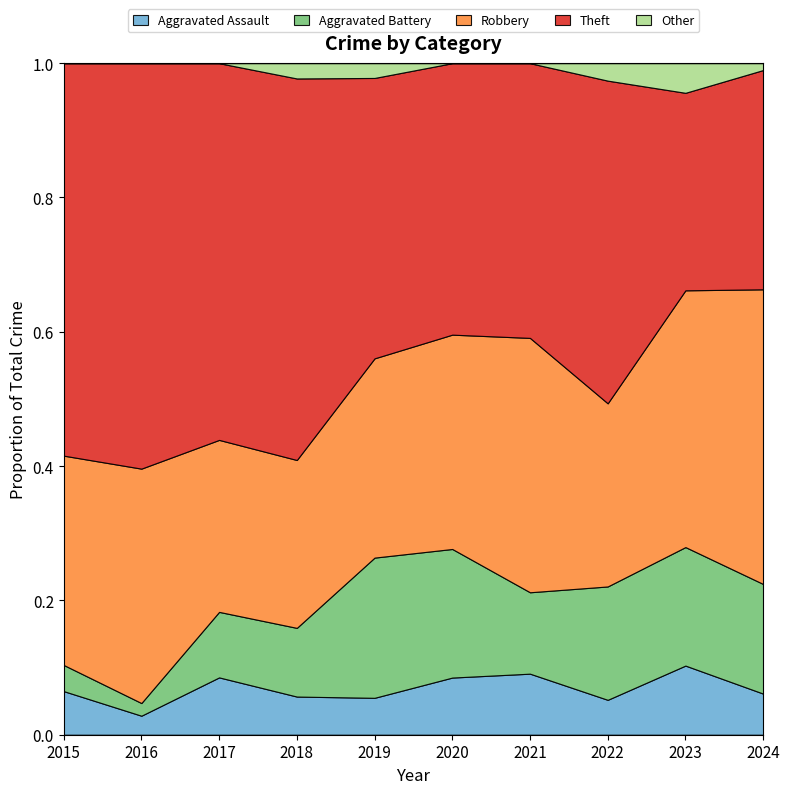

Which series ends up on top after the final intersection of Robbery and Theft?

Robbery